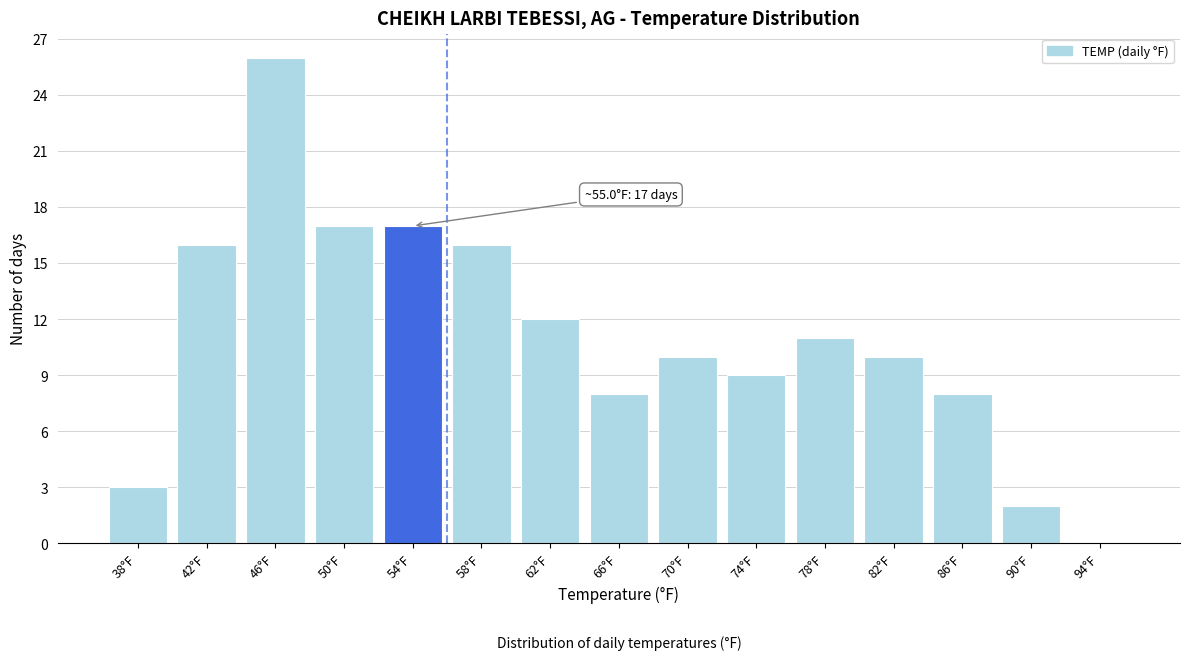

Reading left to right, extract all data points from this chart.

38°F=3	42°F=16	46°F=26	50°F=17	54°F=17	58°F=16	62°F=12	66°F=8	70°F=10	74°F=9	78°F=11	82°F=10	86°F=8	90°F=2	94°F=0